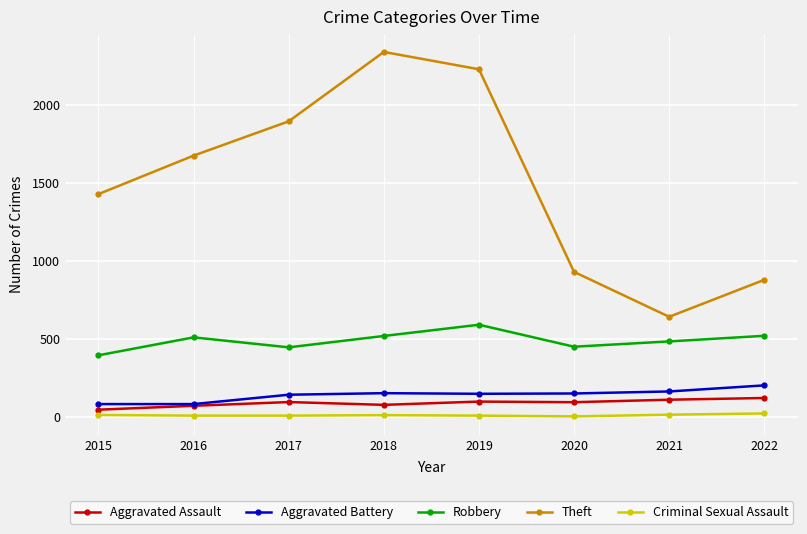

Count the number of data series in this chart.

5